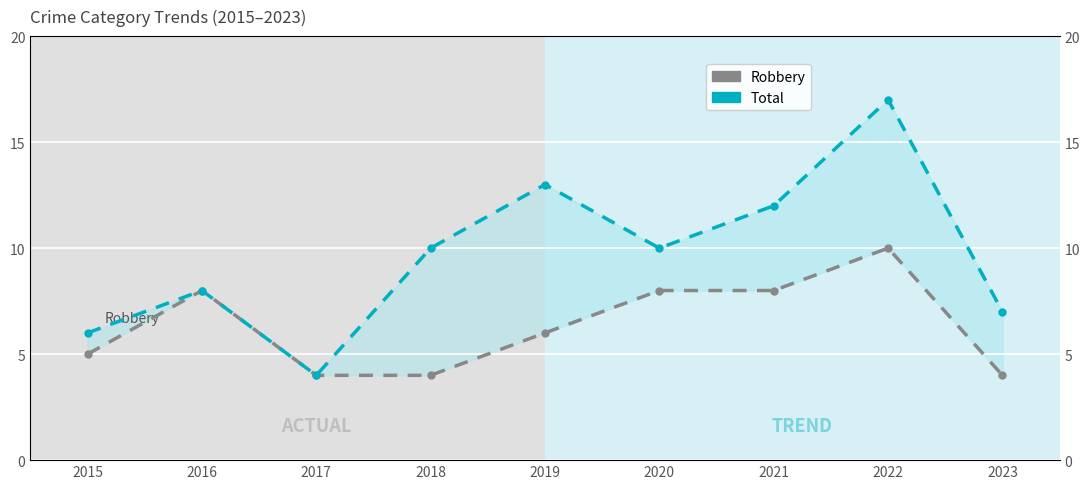

What is the maximum value for Robbery?

10